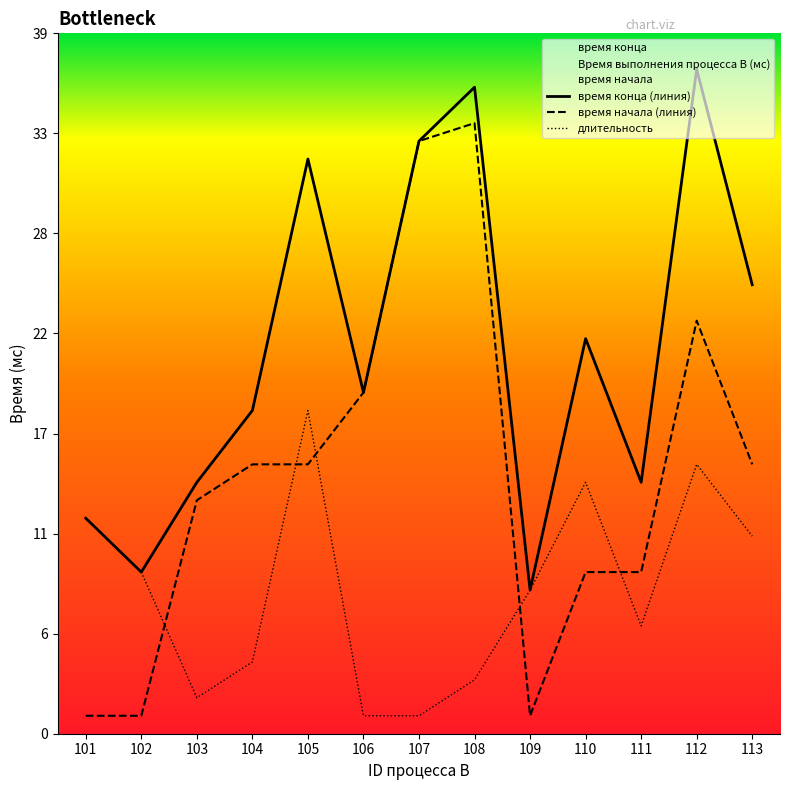

Rank the series by their average value, from lowest to highest.

длительность, время начала (линия), время конца (линия)